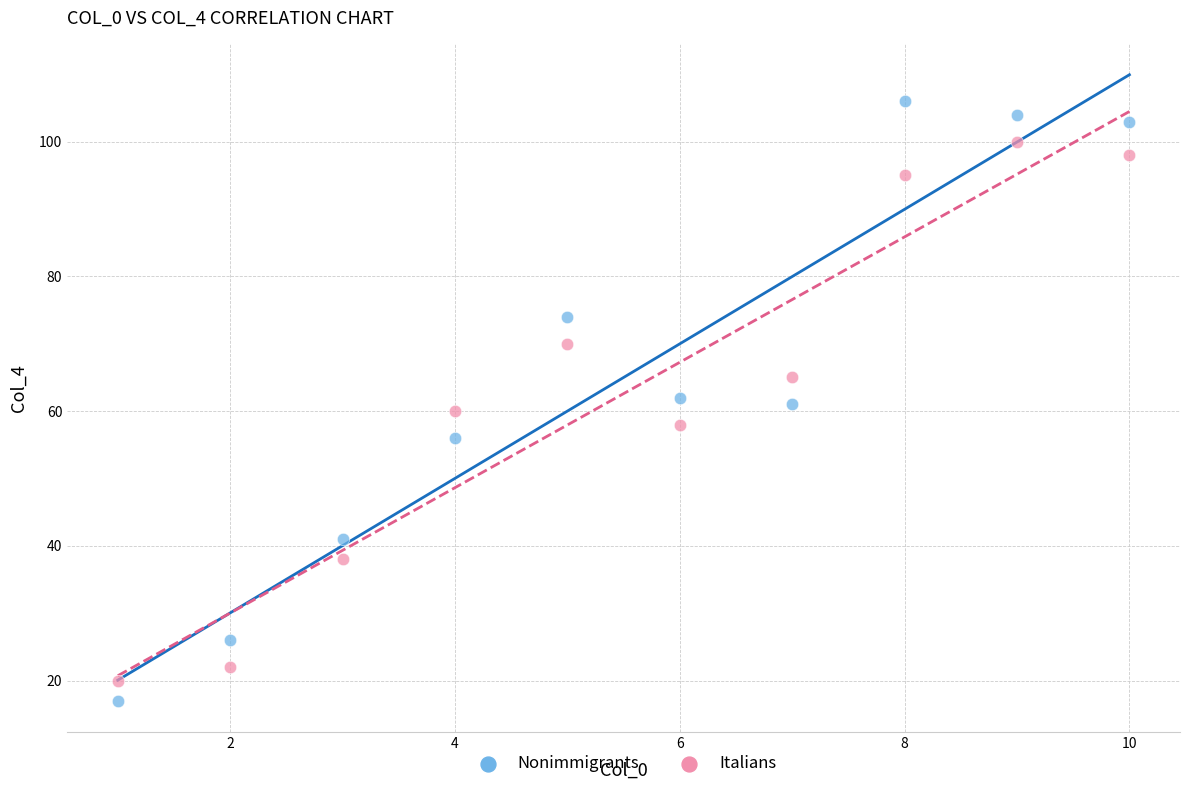

Across all data points, what is the range of X values (max minus min)?

9